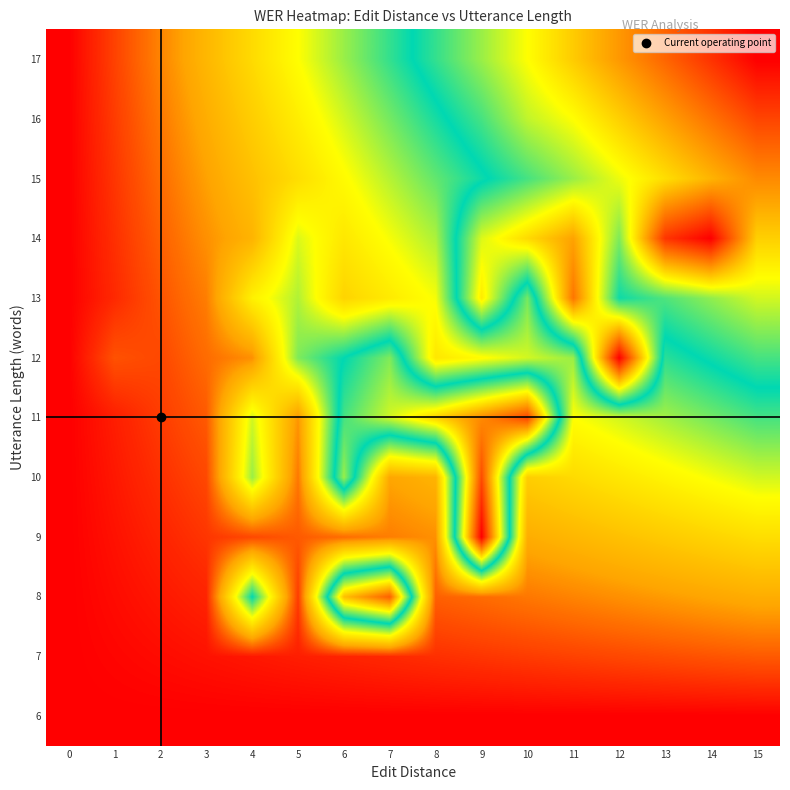

Reading right to left, list all the values displayed in this chart.

6: 15=0.0	14=0.0	13=0.0	12=0.0	11=0.0	10=0.0	9=0.0	8=0.0	7=0.0	6=0.0	5=0.0	4=0.0	3=0.0	2=0.0	1=0.0	0=0.0
7: 15=0.1	14=0.1	13=0.1	12=0.1	11=0.1	10=0.1	9=0.1	8=0.0	7=0.0	6=0.0	5=0.0	4=0.0	3=0.0	2=0.0	1=0.0	0=0.0
8: 15=0.2	14=0.2	13=0.2	12=0.1	11=0.1	10=0.1	9=0.1	8=0.1	7=0.9	6=0.8	5=0.1	4=0.5	3=0.0	2=0.0	1=0.0	0=0.0
9: 15=0.3	14=0.3	13=0.2	12=0.2	11=0.2	10=0.2	9=1.0	8=0.1	7=0.1	6=0.1	5=0.1	4=0.1	3=0.1	2=0.0	1=0.0	0=0.0
10: 15=0.4	14=0.3	13=0.3	12=0.3	11=0.3	10=0.2	9=0.9	8=0.2	7=0.2	6=0.6	5=0.1	4=0.4	3=0.1	2=0.0	1=0.0	0=0.0
11: 15=0.5	14=0.4	13=0.4	12=0.4	11=0.3	10=0.9	9=0.8	8=0.7	7=0.6	6=0.5	5=0.2	4=0.4	3=0.1	2=0.1	1=0.0	0=0.0
12: 15=0.5	14=0.5	13=0.5	12=1.0	11=0.4	10=0.4	9=0.3	8=0.3	7=0.6	6=0.5	5=0.4	4=0.1	3=0.1	2=0.1	1=0.1	0=0.0
13: 15=0.6	14=0.6	13=0.6	12=0.5	11=0.8	10=0.4	9=0.7	8=0.3	7=0.3	6=0.3	5=0.4	4=0.3	3=0.1	2=0.1	1=0.0	0=0.0
14: 15=0.7	14=1.0	13=0.9	12=0.6	11=0.8	10=0.7	9=0.6	8=0.4	7=0.3	6=0.3	5=0.4	4=0.2	3=0.1	2=0.1	1=0.0	0=0.0
15: 15=0.8	14=0.8	13=0.7	12=0.7	11=0.6	10=0.5	9=0.5	8=0.4	7=0.4	6=0.3	5=0.3	4=0.2	3=0.2	2=0.1	1=0.1	0=0.0
16: 15=0.9	14=0.8	13=0.8	12=0.7	11=0.7	10=0.6	9=0.5	8=0.5	7=0.4	6=0.4	5=0.3	4=0.2	3=0.2	2=0.1	1=0.1	0=0.0
17: 15=1.0	14=0.9	13=0.9	12=0.8	11=0.7	10=0.7	9=0.6	8=0.5	7=0.5	6=0.4	5=0.3	4=0.3	3=0.2	2=0.1	1=0.1	0=0.0